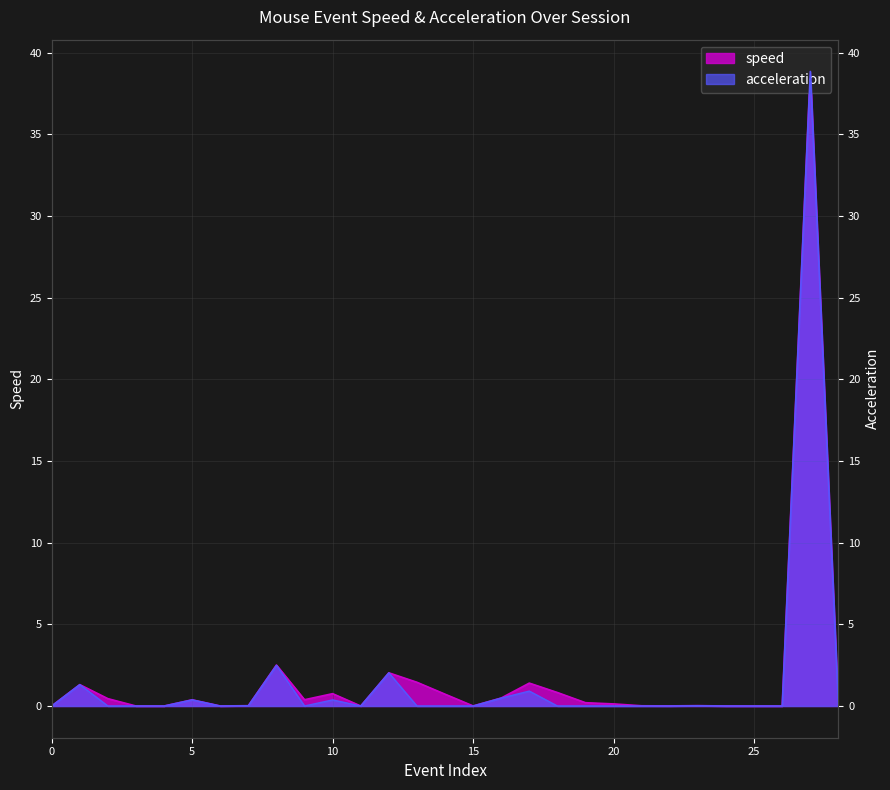

True or false: the data has more than 2 interior local peaks.

True